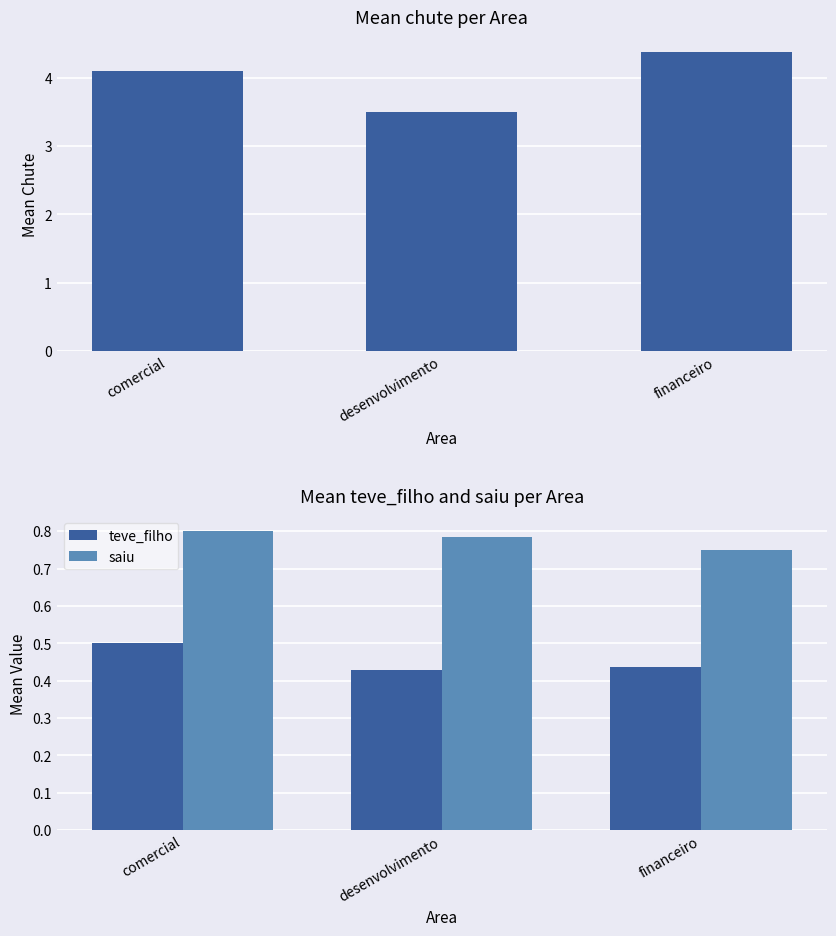

What is the minimum value for teve_filho?

0.4